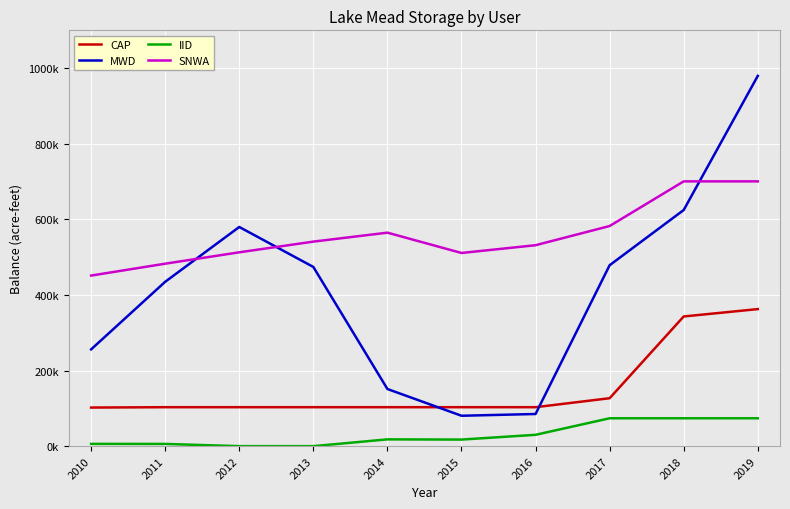

Which series has the widest spread of values?

MWD